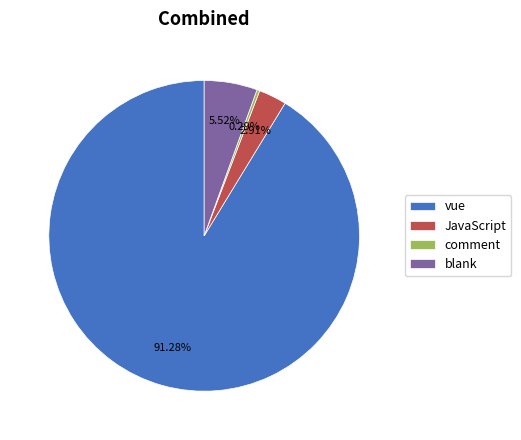

What percentage do JavaScript and vue together represent?

94.2%